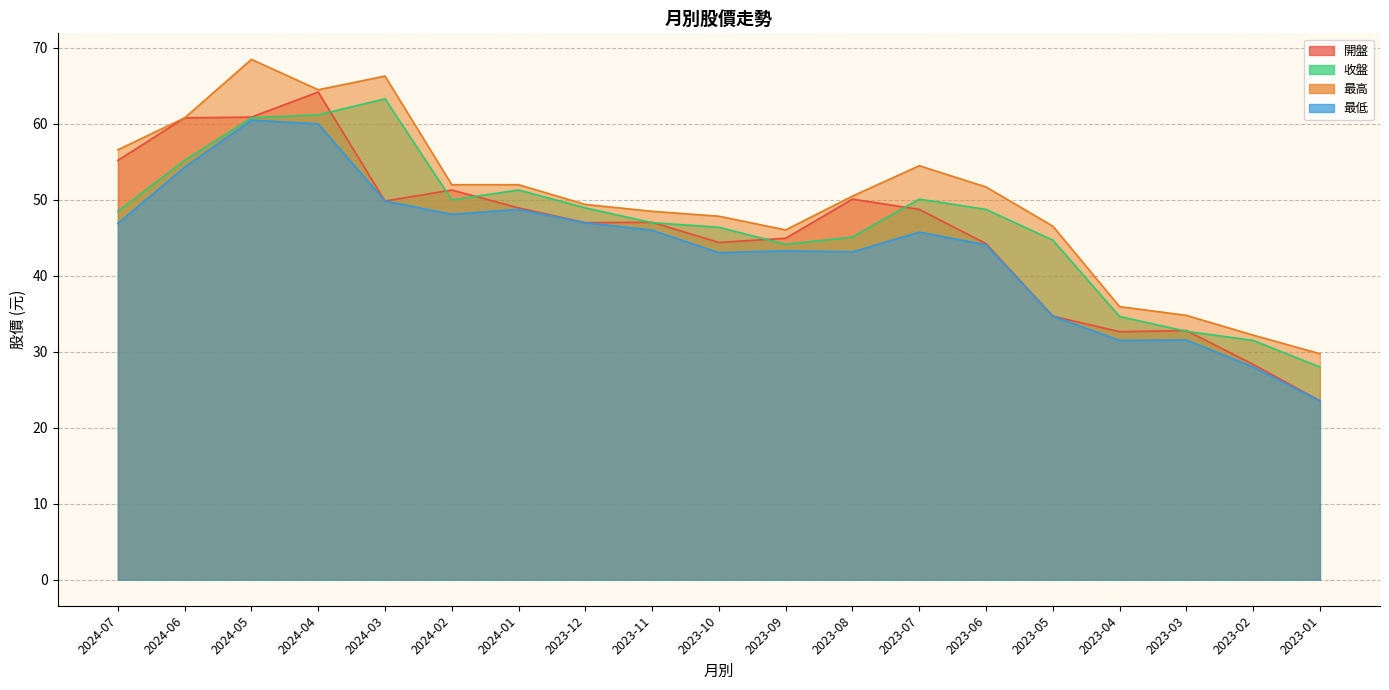

True or false: 收盤 and 最高 intersect in this chart.

False